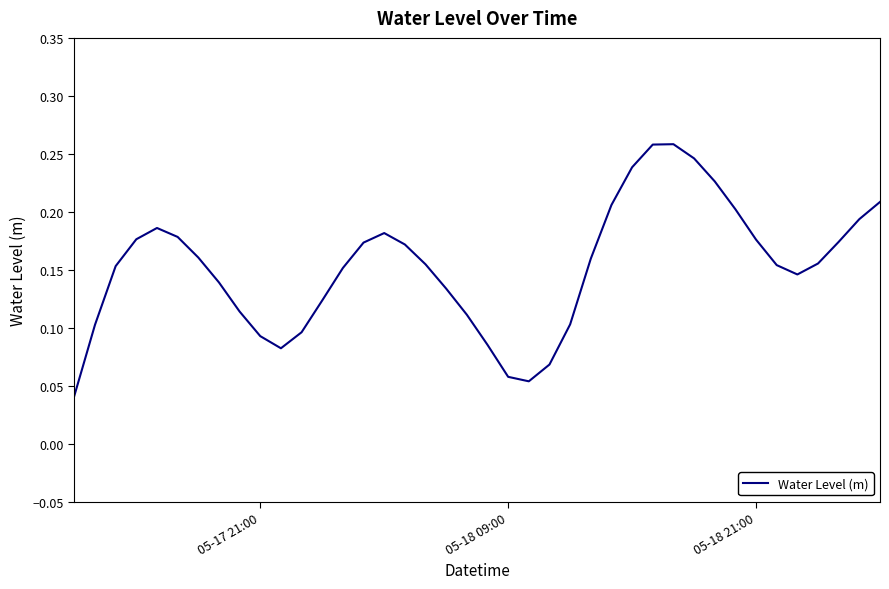

How many interior local peaks (higher than both neighbors) does the data have?

3